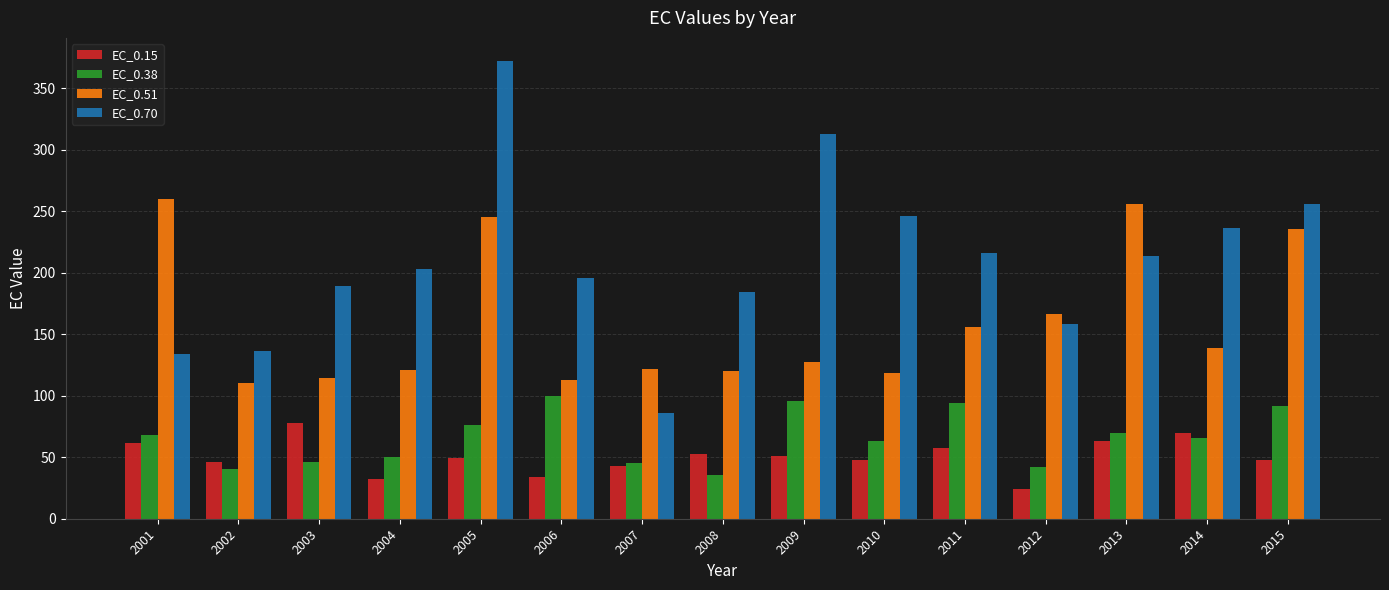

What is the sum of all EC_0.38 values?

983.6